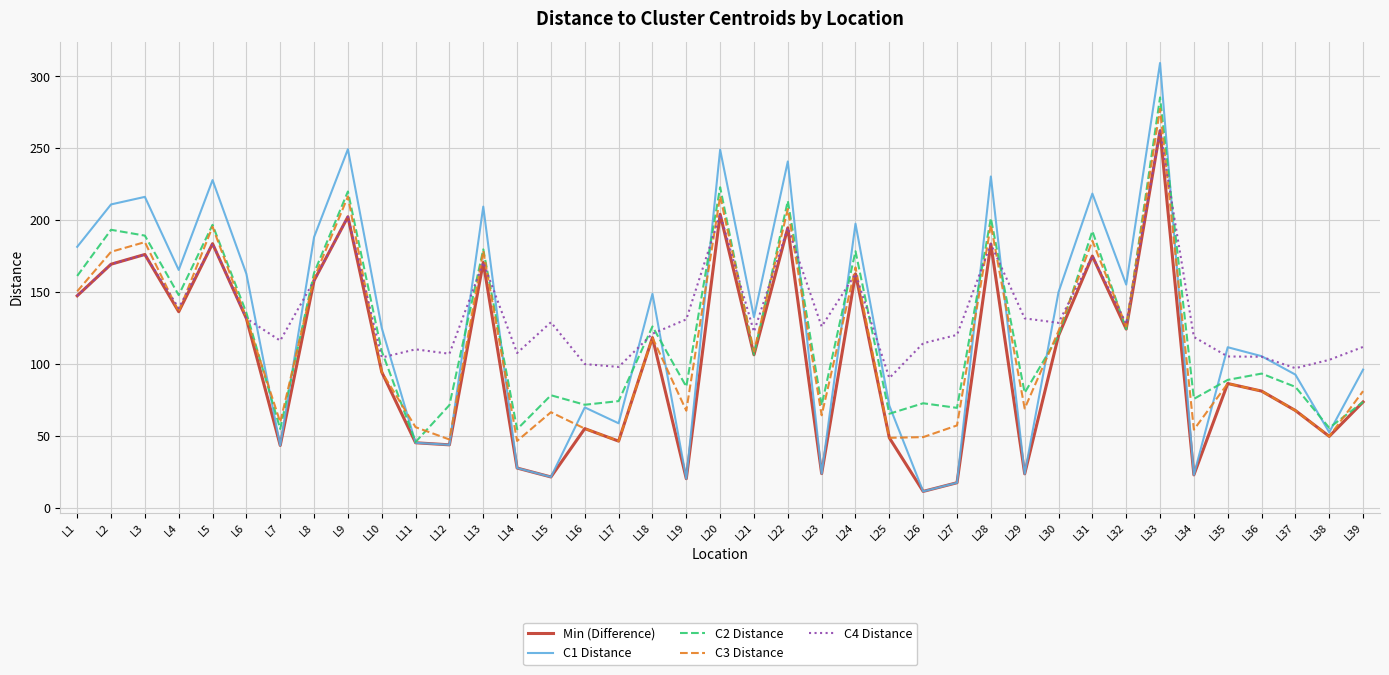

Which series has the widest spread of values?

C1 Distance